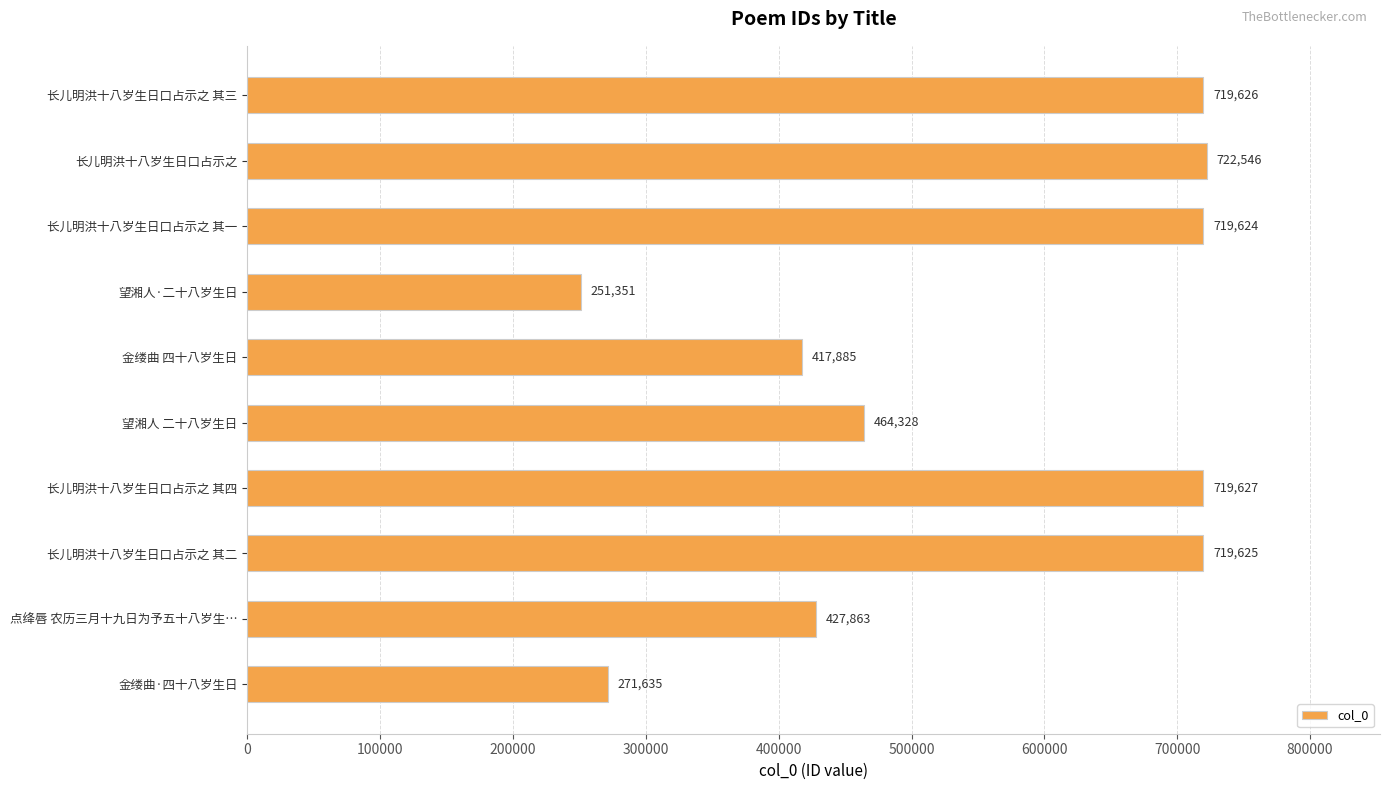

List the labels in order of value, smallest first.

望湘人·二十八岁生日, 金缕曲·四十八岁生日, 金缕曲 四十八岁生日, 点绛唇 农历三月十九日为予五十八岁生…, 望湘人 二十八岁生日, 长儿明洪十八岁生日口占示之 其一, 长儿明洪十八岁生日口占示之 其二, 长儿明洪十八岁生日口占示之 其三, 长儿明洪十八岁生日口占示之 其四, 长儿明洪十八岁生日口占示之